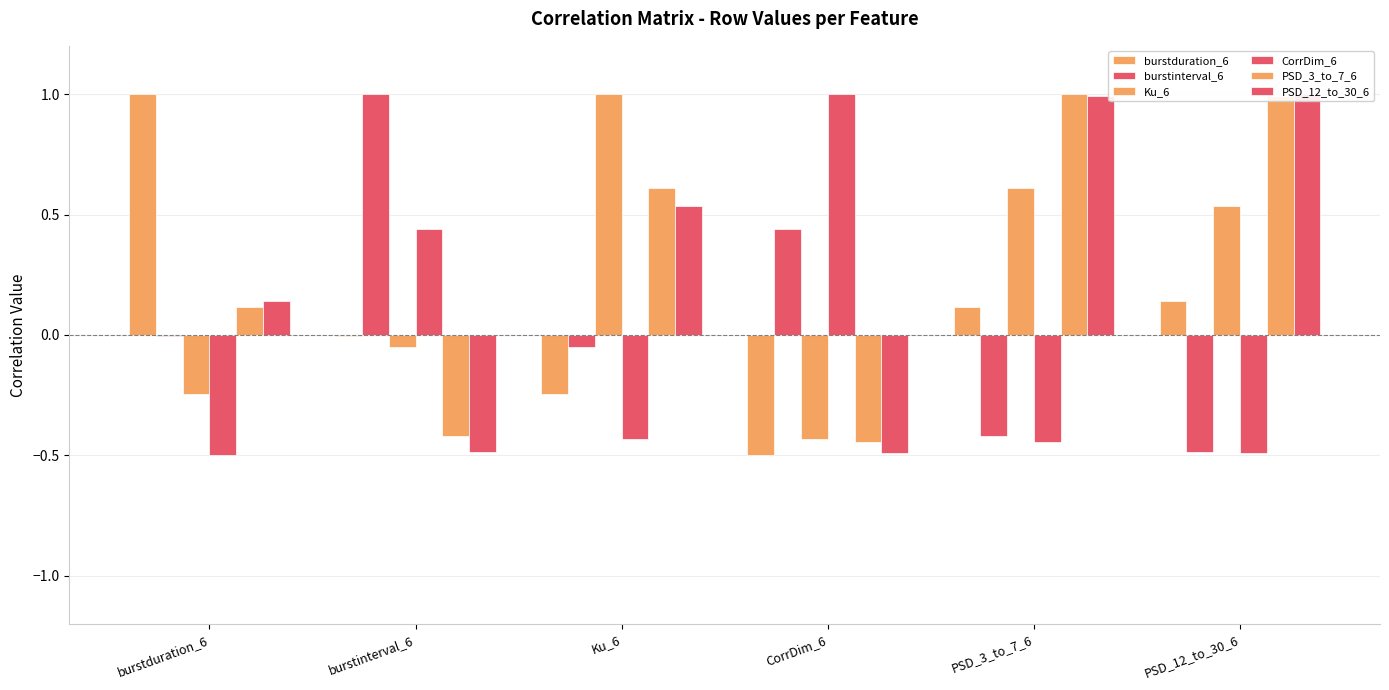

Between burstinterval_6 and Ku_6, which series saw the biggest shift?

burstinterval_6